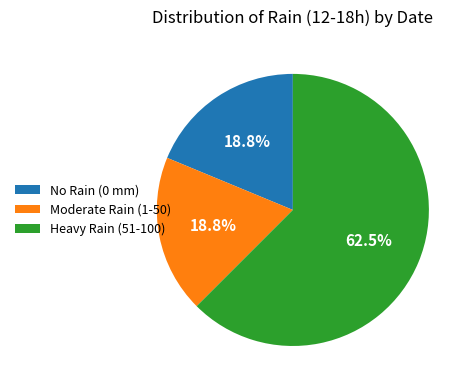

Which slice is the largest?

Heavy Rain (51-100)